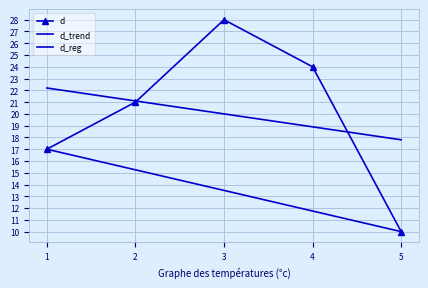

Reading right to left, list all the values displayed in this chart.

5=10	4=24	3=28	2=21	1=17